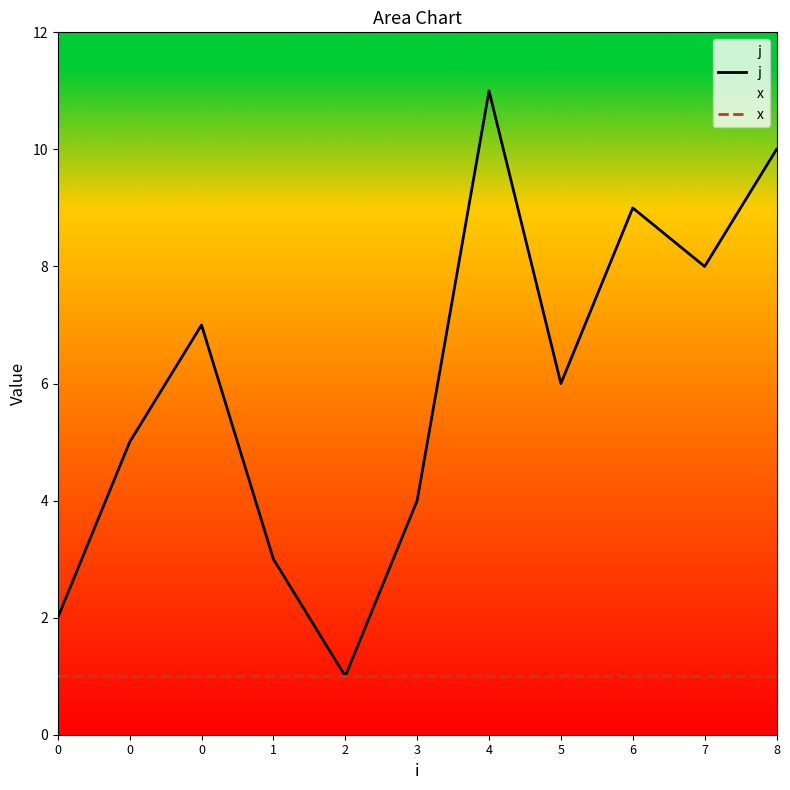

Reading left to right, list all the values displayed in this chart.

j: 2	5	7	3	1	4	11	6	9	8	10
x: 1	1	1	1	1	1	1	1	1	1	1